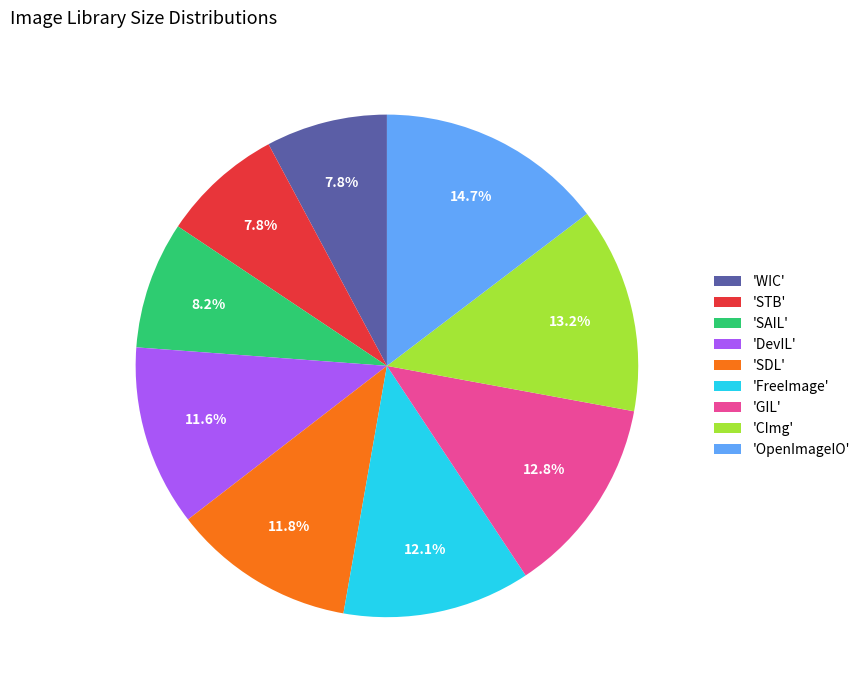

To the nearest percent, what is the average slice percentage?

11%